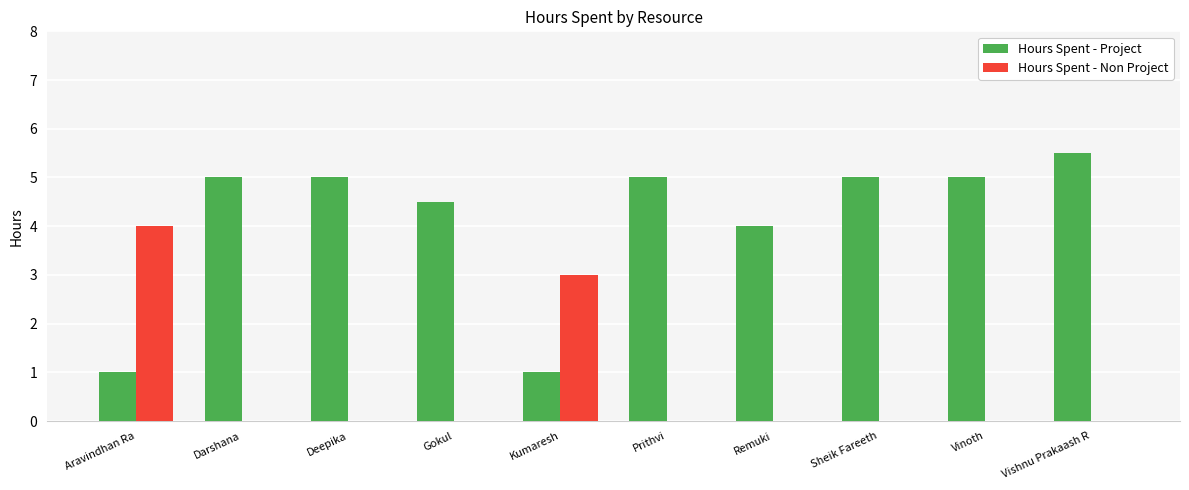

How many groups of bars are there?

10